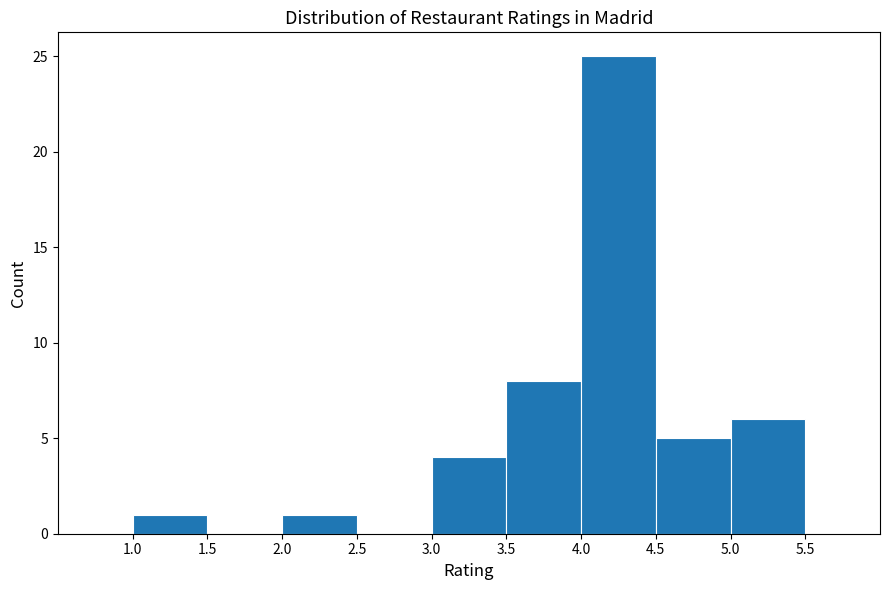

Which range on the x-axis has the tallest bar?

4.0 to 4.5